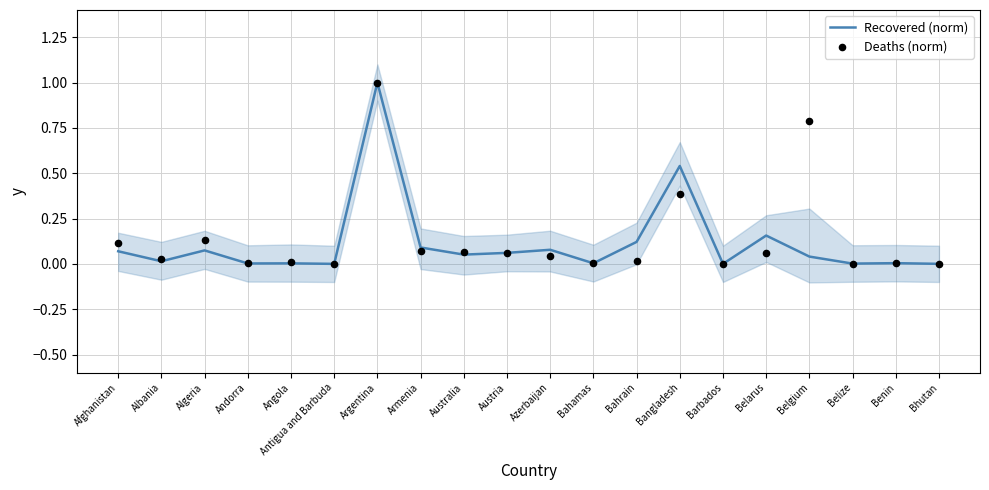

What are all the series names shown in the legend?

Recovered (norm), Deaths (norm)